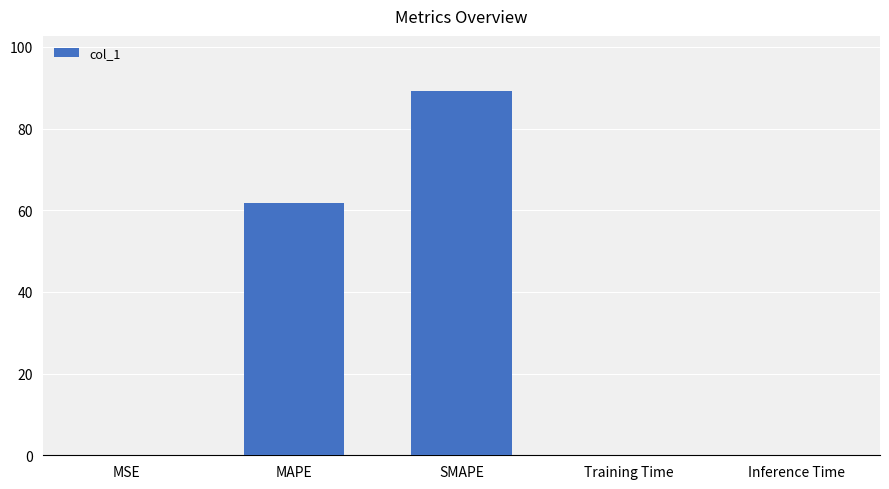

Is it true that the value at SMAPE is 89.3?

True